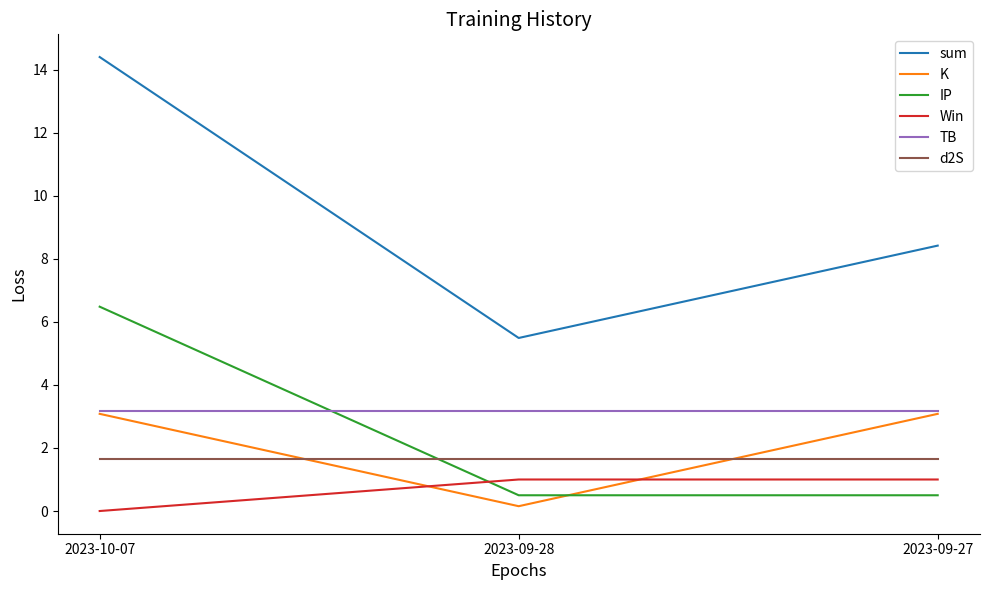

What are all the series names shown in the legend?

sum, K, IP, Win, TB, d2S